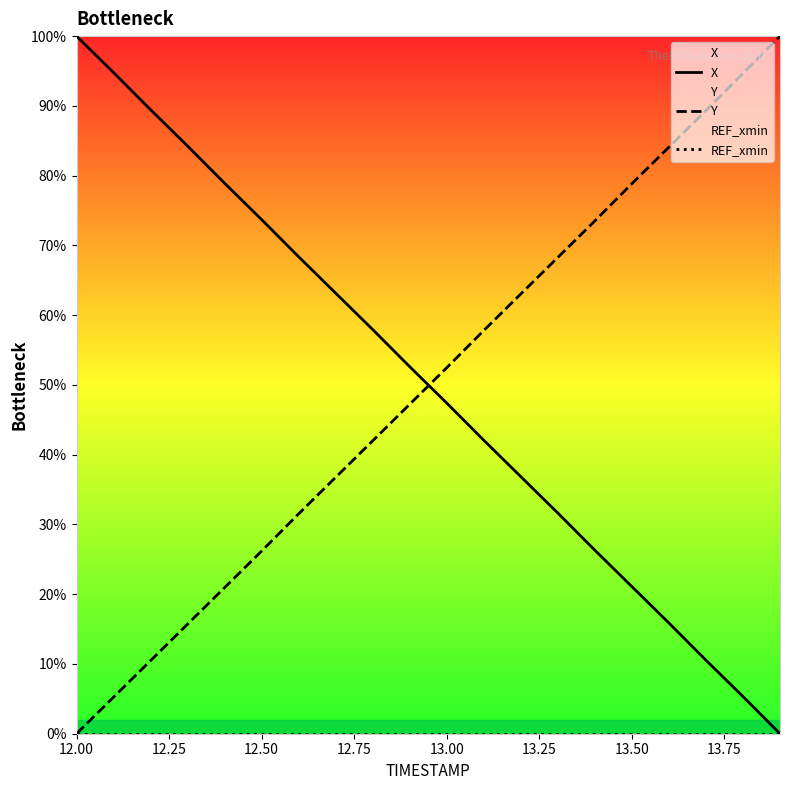

How many data points in X are above 52?

10